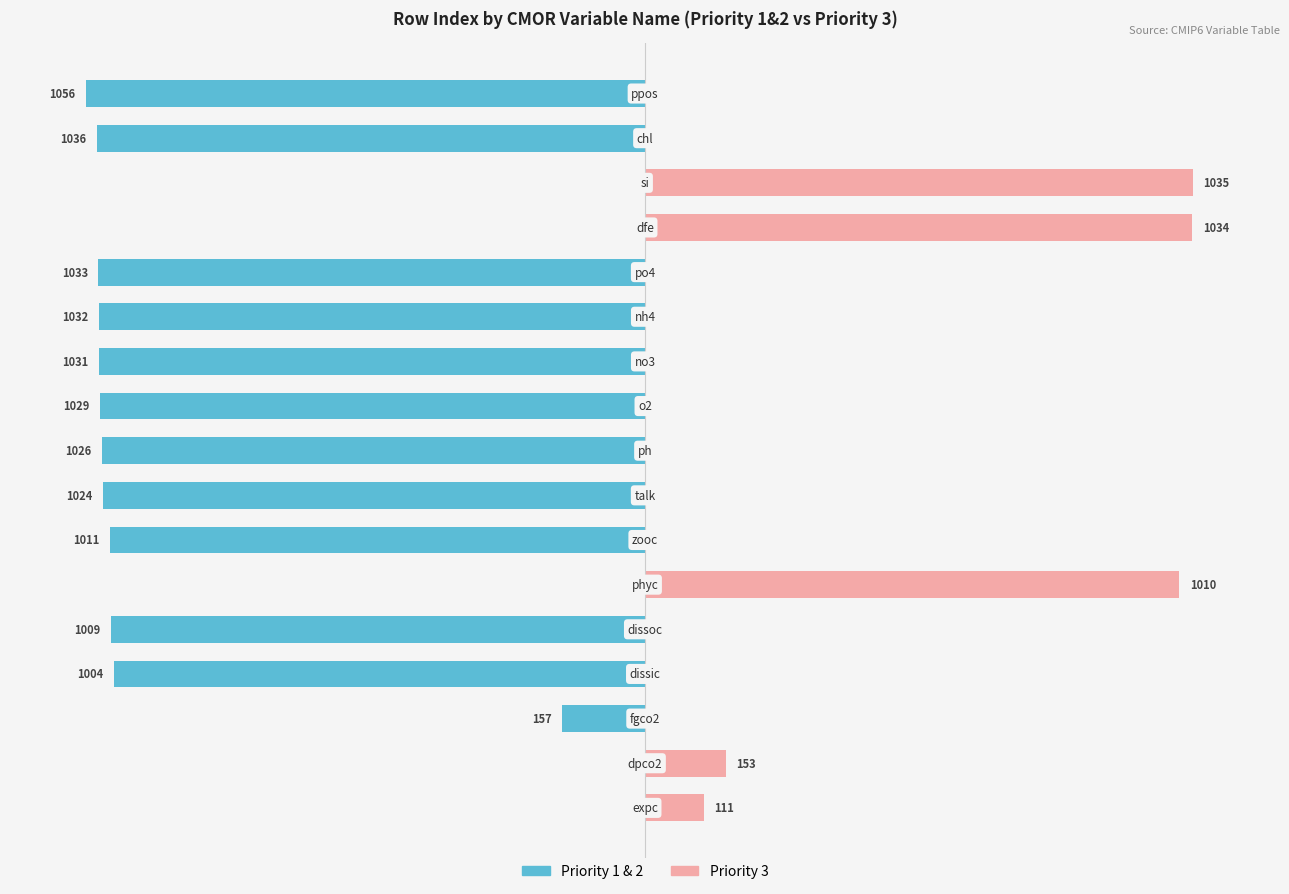

Is the value of Priority 1 & 2 at 7 greater than the value of Priority 3 at 2?

No